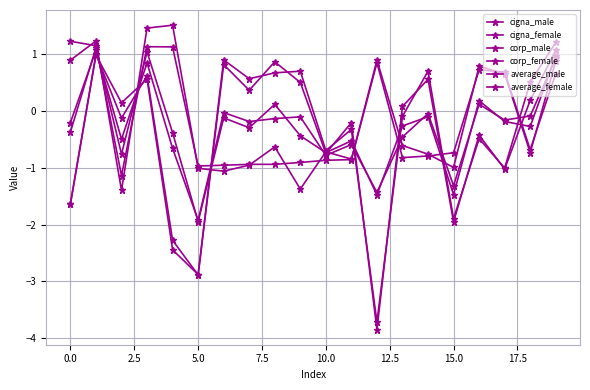

How many positive values does the average_female series have?

5